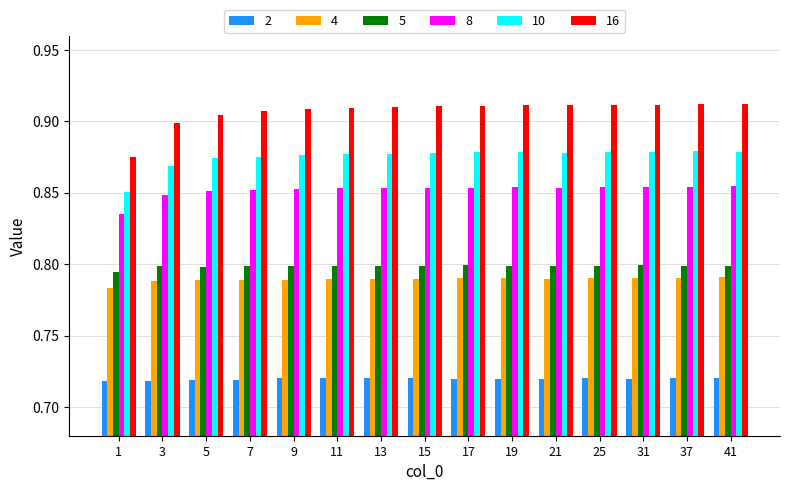

Which series has the largest total across all categories?

16